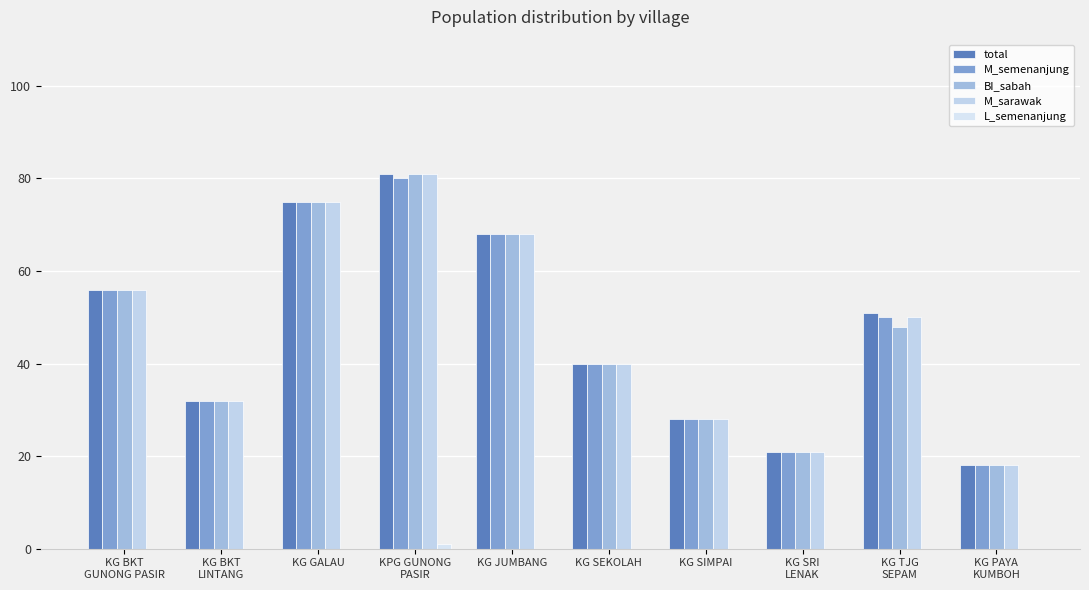

At which category does the chart reach its peak across all series?

KPG GUNONG
PASIR